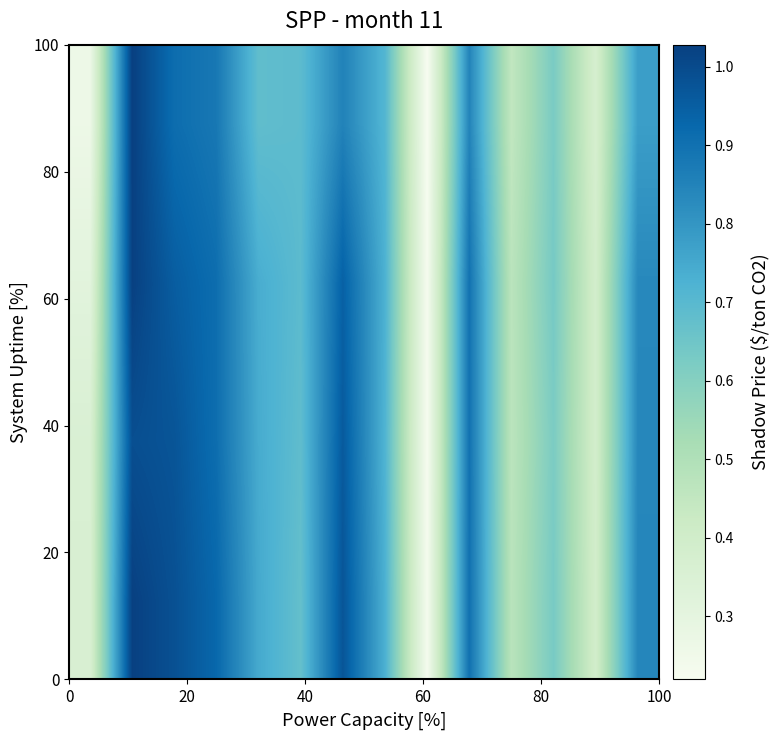

What is the greatest value displayed?

1.0